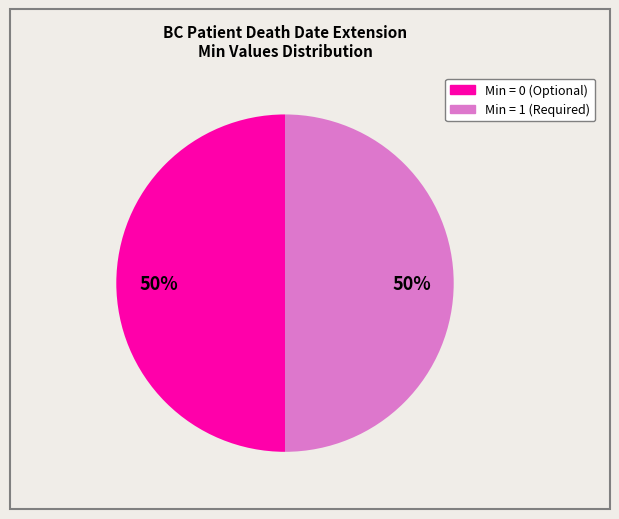

To the nearest percent, what is the average slice percentage?

50%